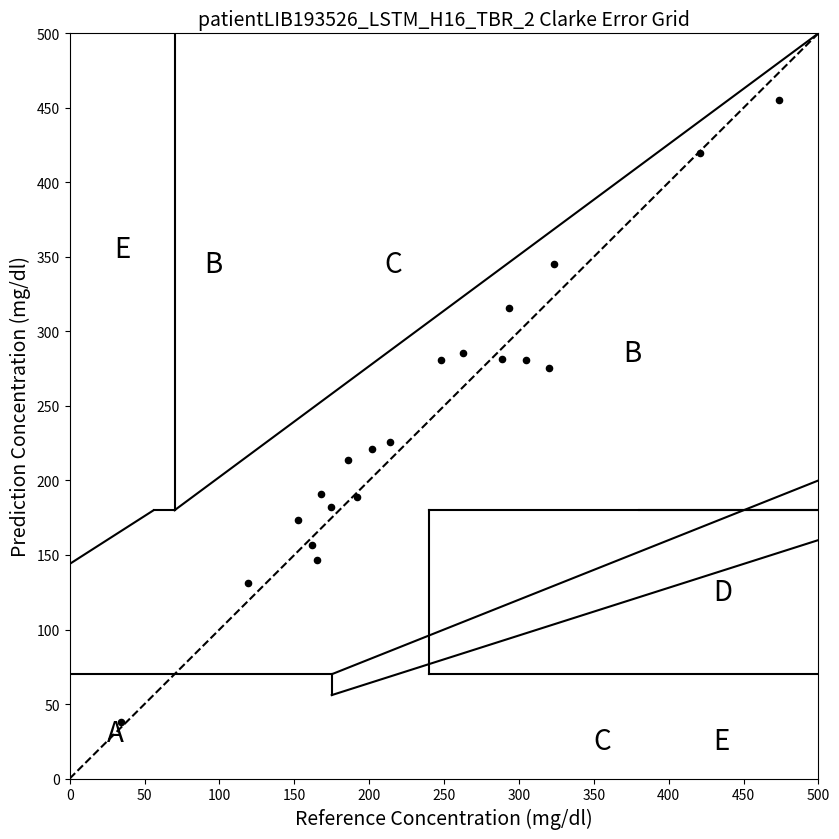

What is the range of Y values (max minus min)?

417.5